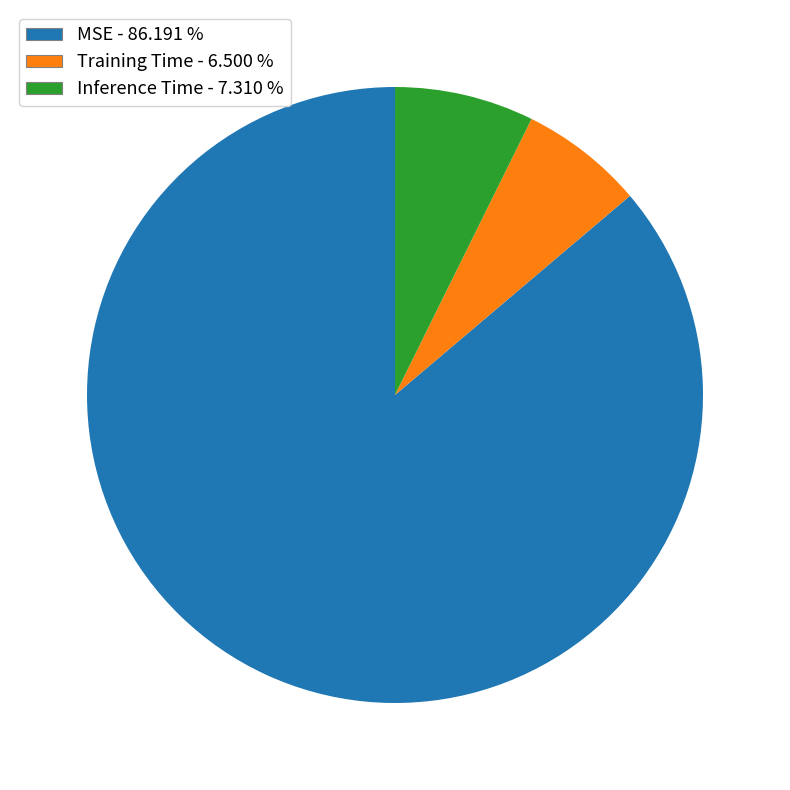

Does MSE account for over 50% of the chart?

Yes